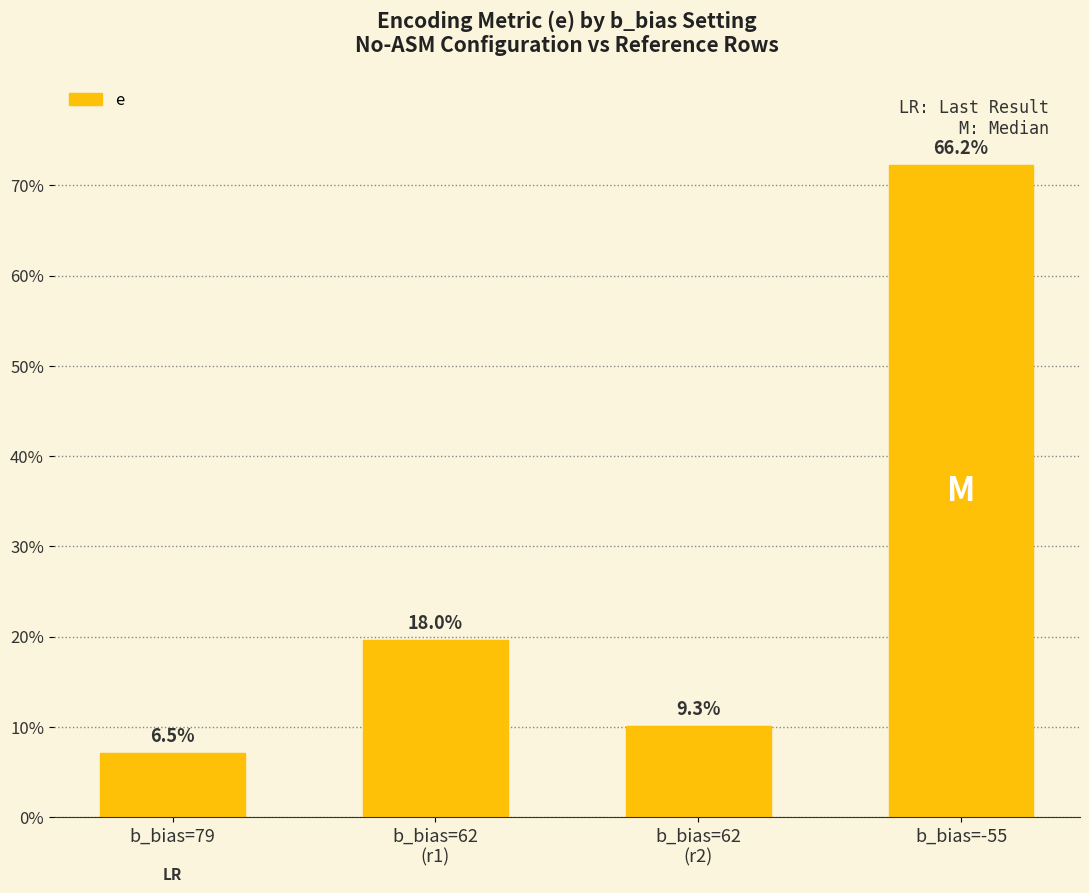

The value at b_bias=62
(r1) is 28.8. True or false?

False